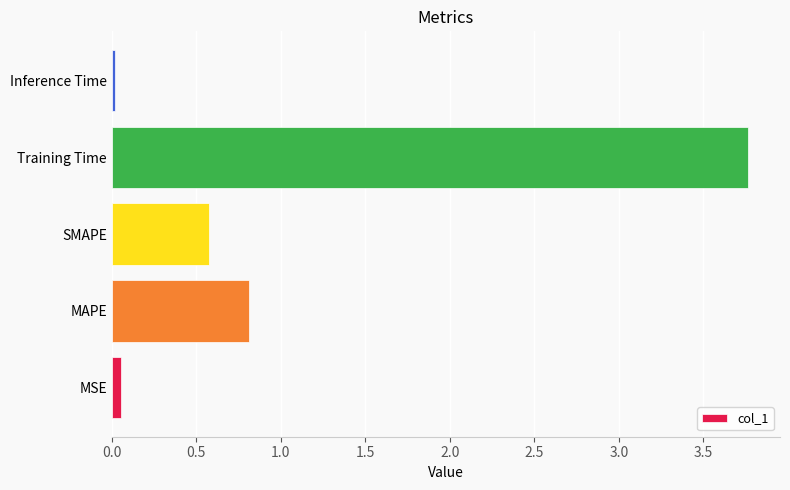

What is the sum of all values?

5.2